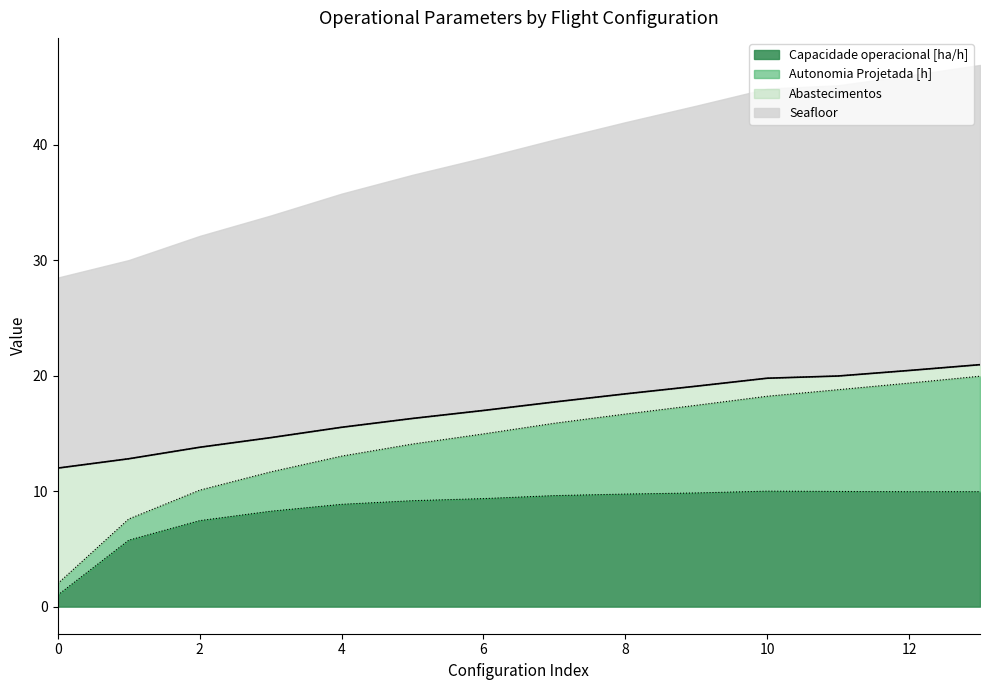

At which category is the sum across all series the highest?

13